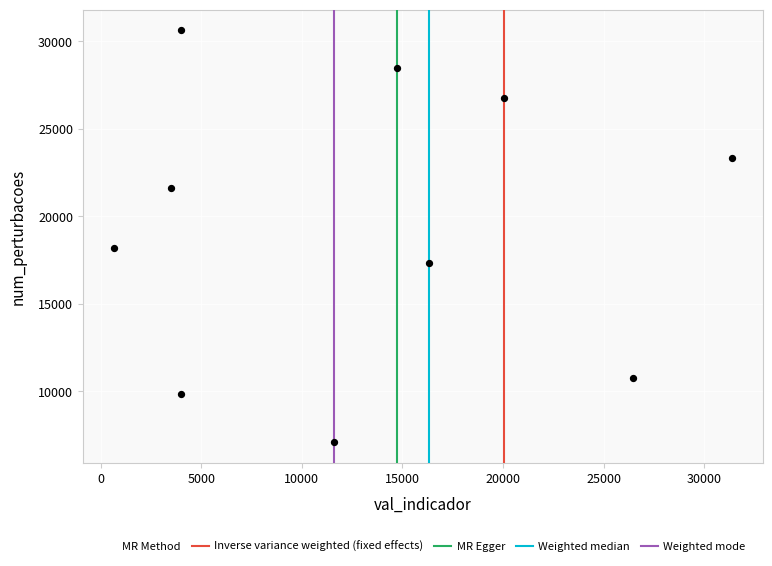

What Y value in the scatter plot is closest to 18873?

18213.4